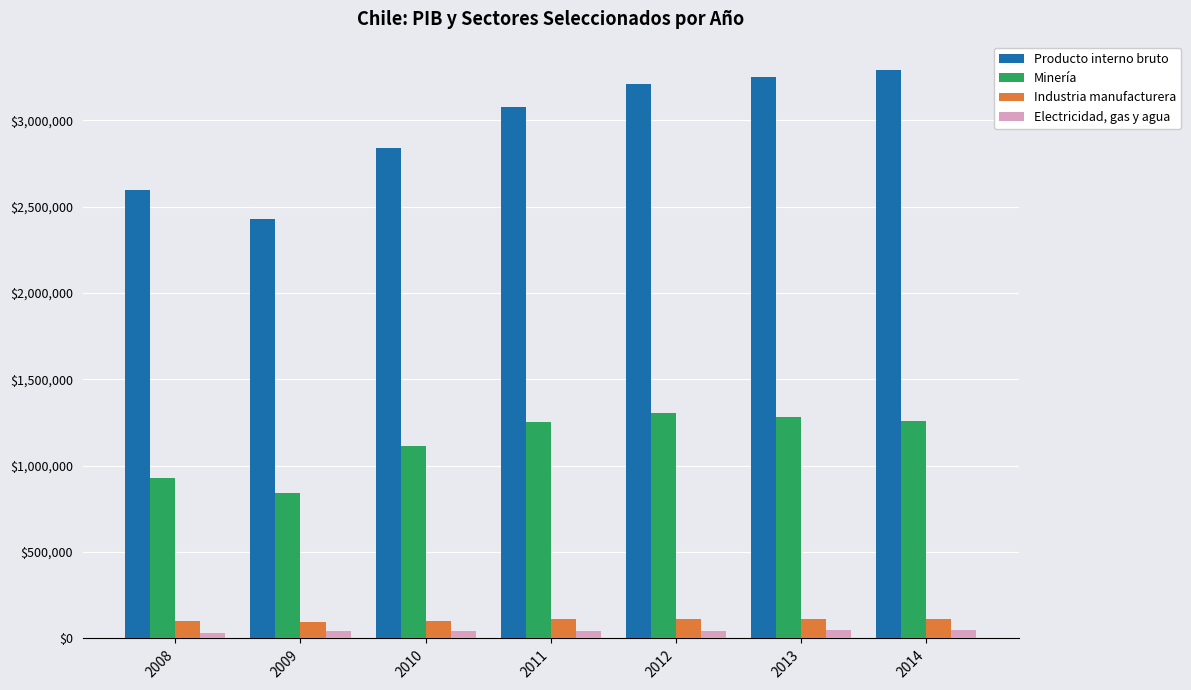

At 2012, list the series in order from smallest to largest.

Electricidad, gas y agua, Industria manufacturera, Minería, Producto interno bruto